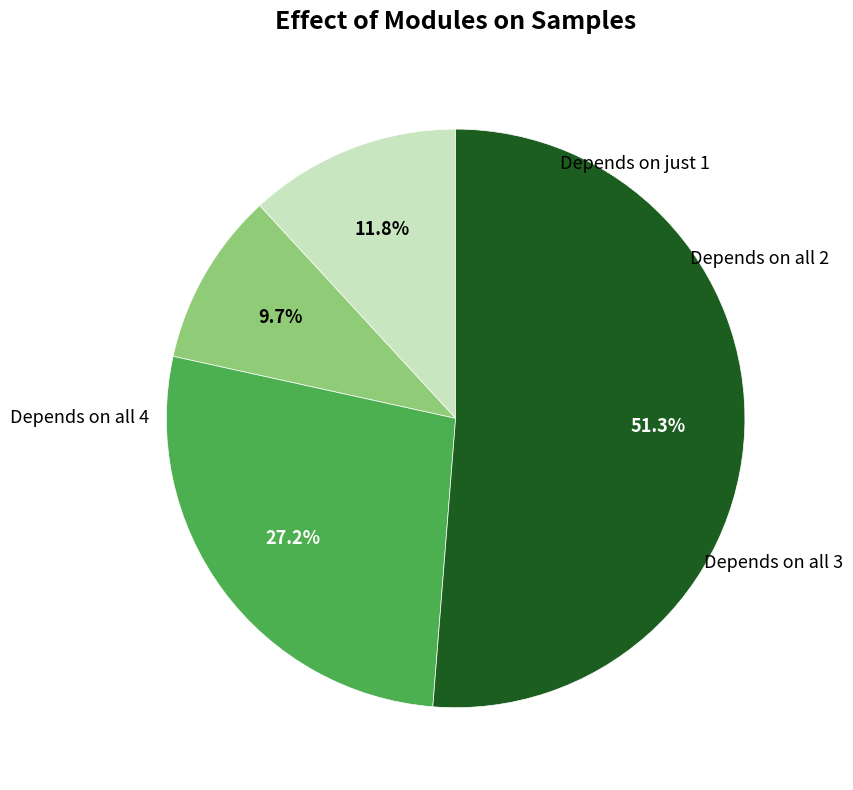

Is there any slice that represents more than half of the pie?

Yes